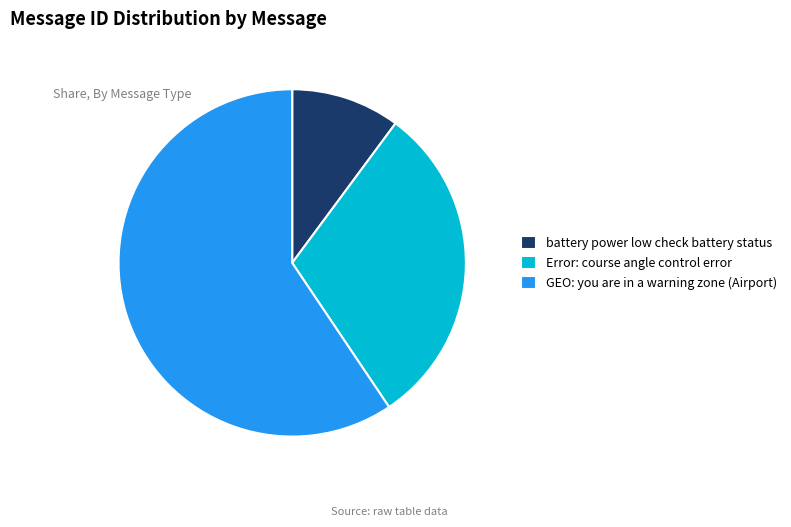

How many segments does this pie chart have?

3